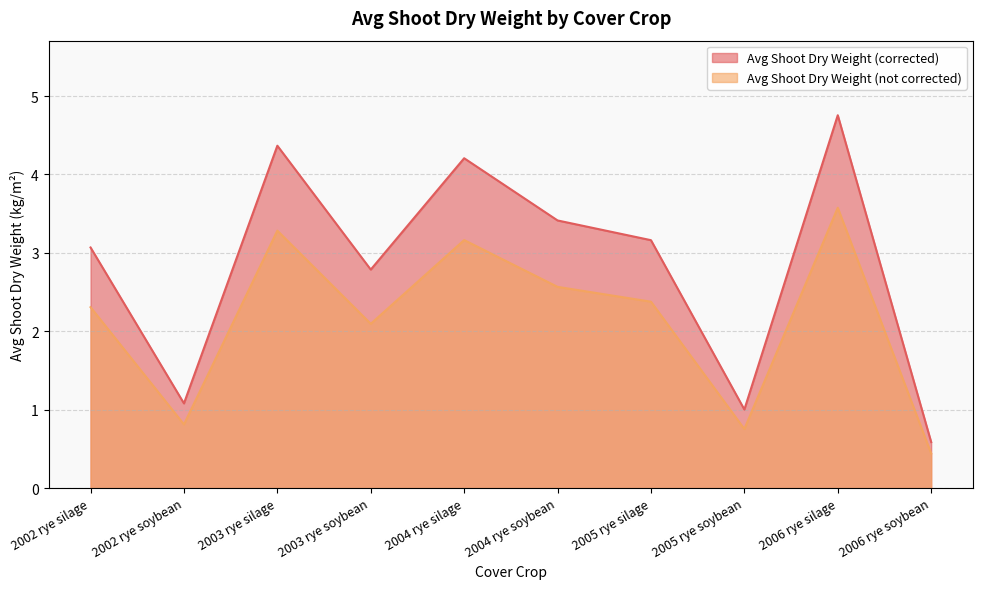

True or false: Avg Shoot Dry Weight (not corrected) and Avg Shoot Dry Weight (corrected) intersect in this chart.

False